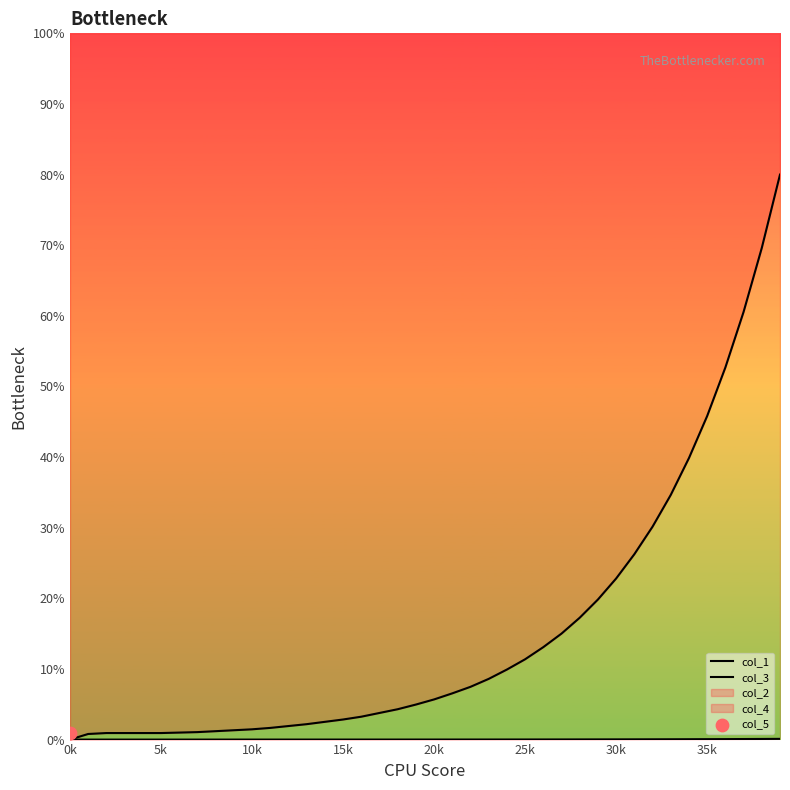

At which category is the sum across all series the highest?

39